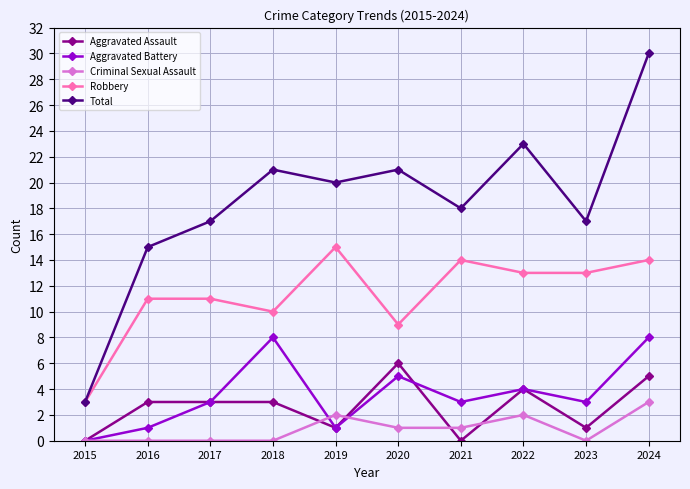

What is the difference between the maximum and minimum values in the Aggravated Assault series?

6